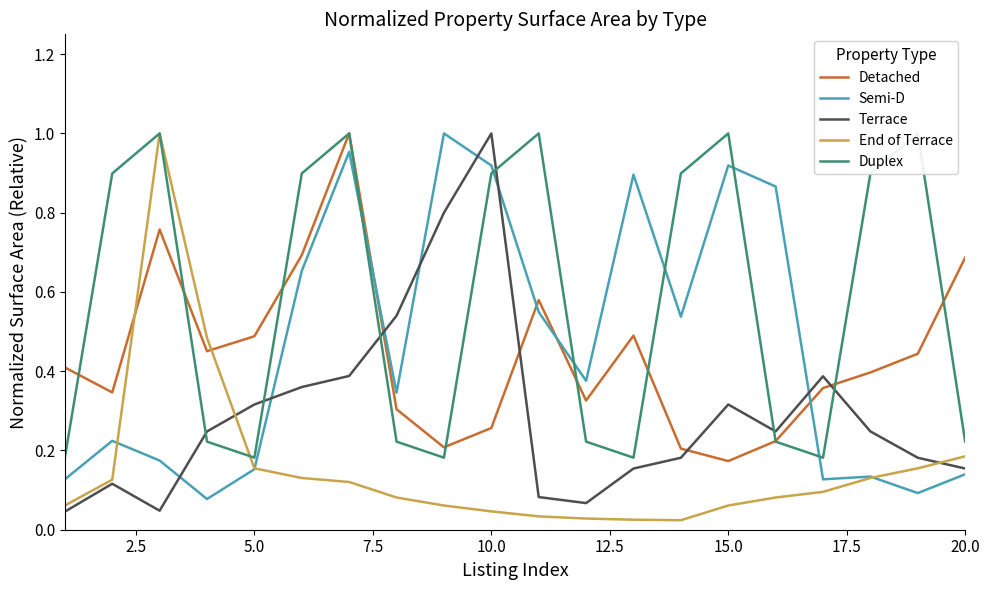

Where is Detached nearest to the value 0?

15.0